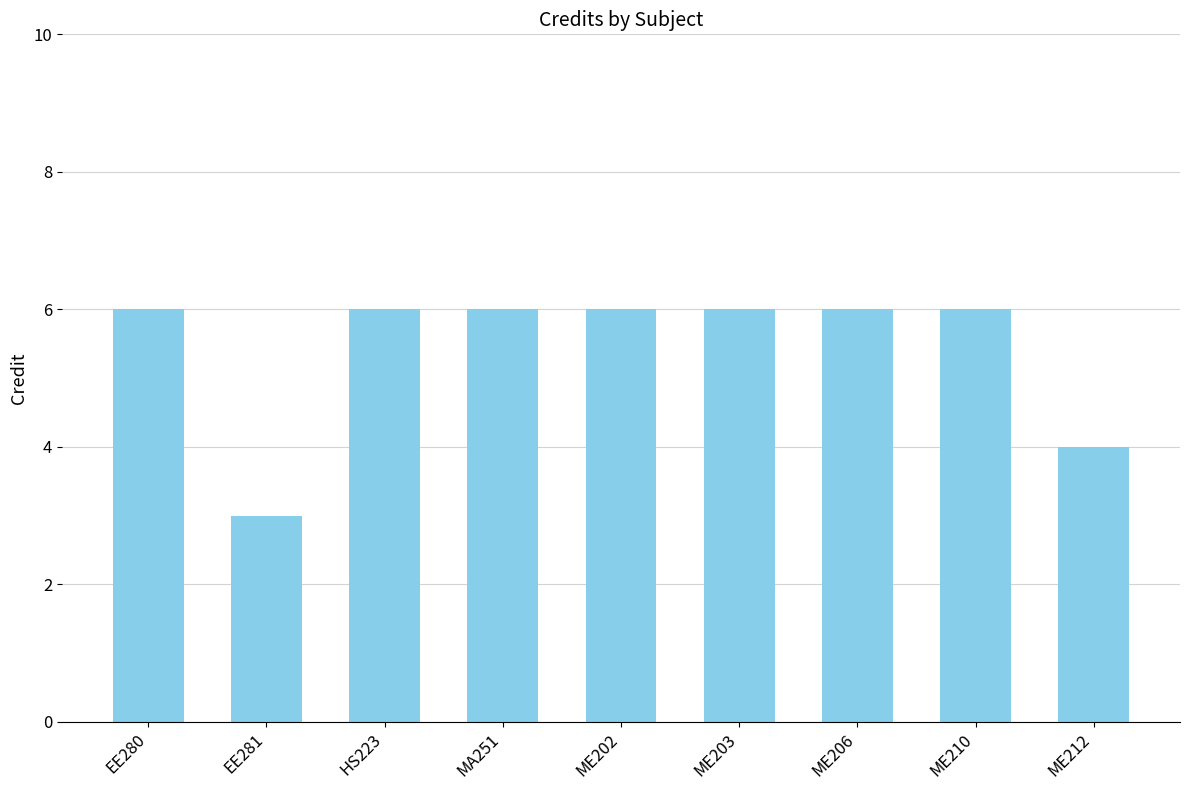

What is the label of the 9th bar from the left?

ME212